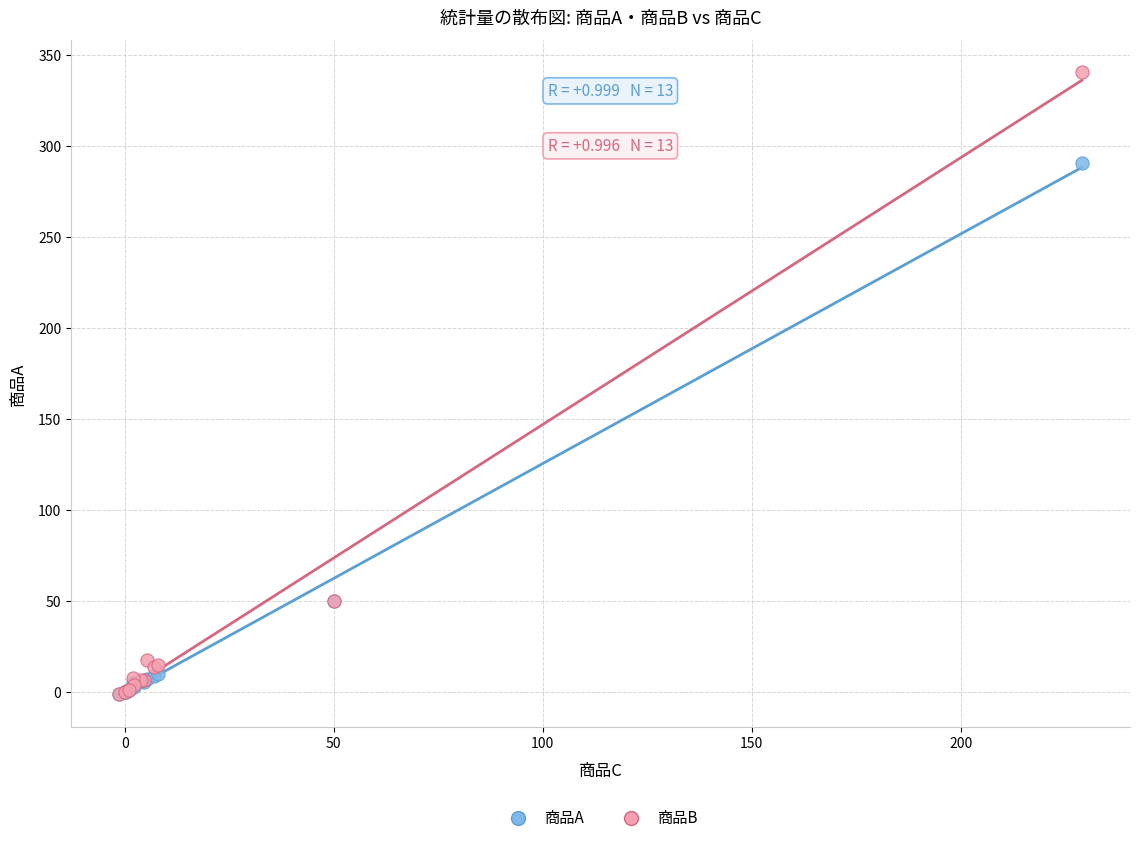

What are all the series names shown in the legend?

商品A, 商品B